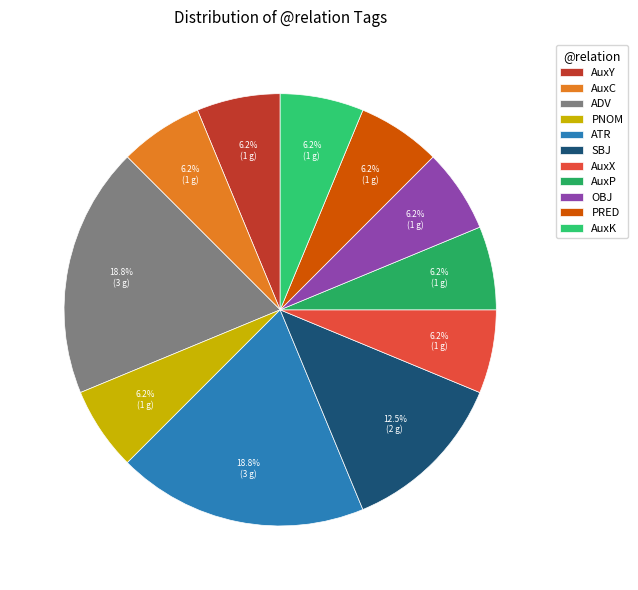

Count the number of slices in the pie.

11